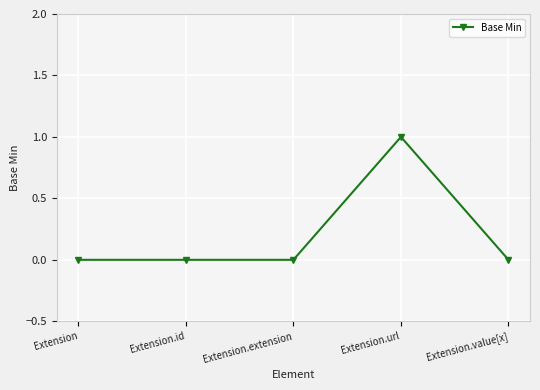

Reading left to right, extract all data points from this chart.

0	0	0	1	0